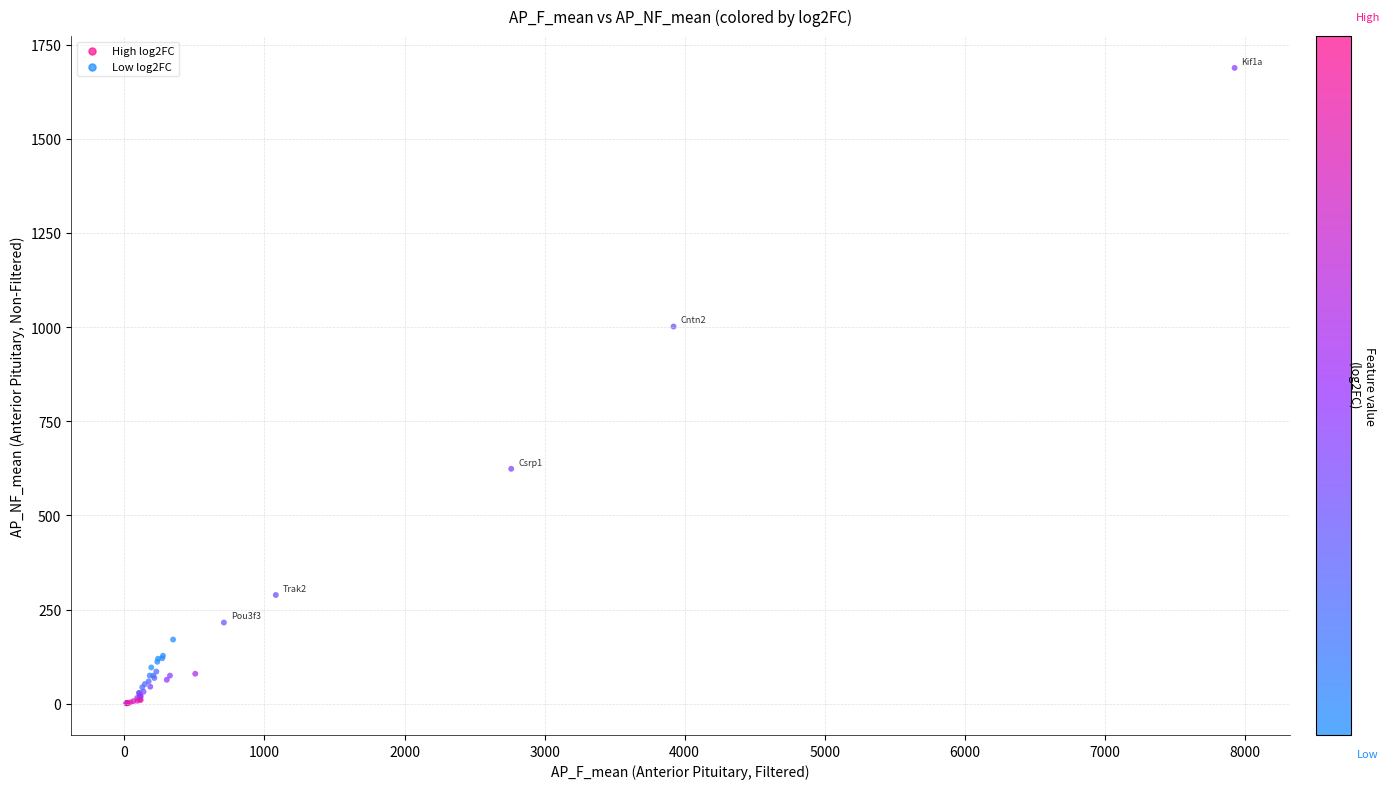

What Y value in the scatter plot is closest to 844?

1001.5